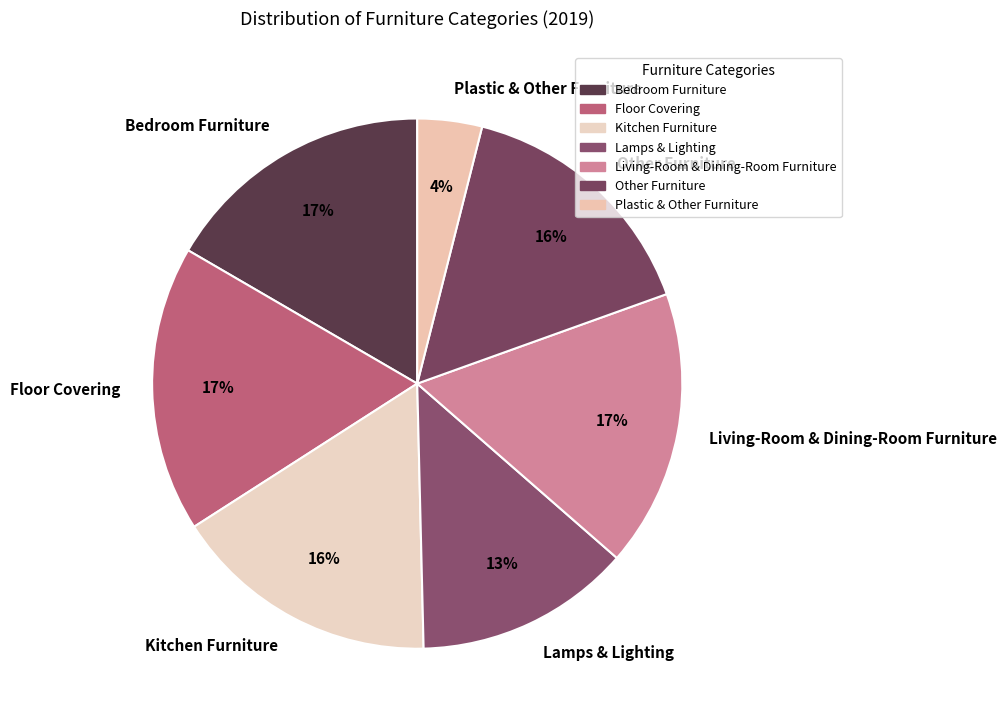

Is there any slice that represents more than half of the pie?

No